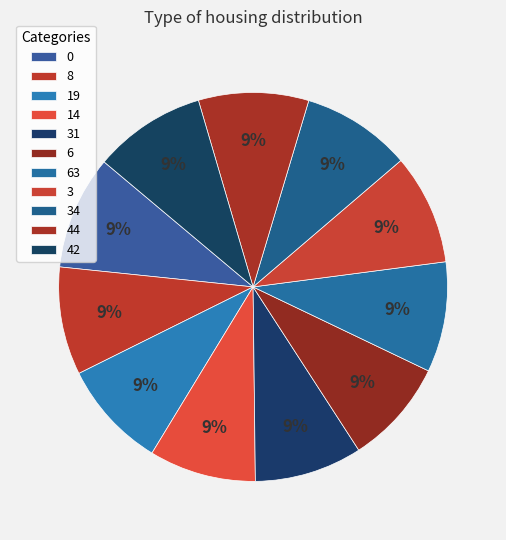

To the nearest percent, what portion does 14 represent?

9%